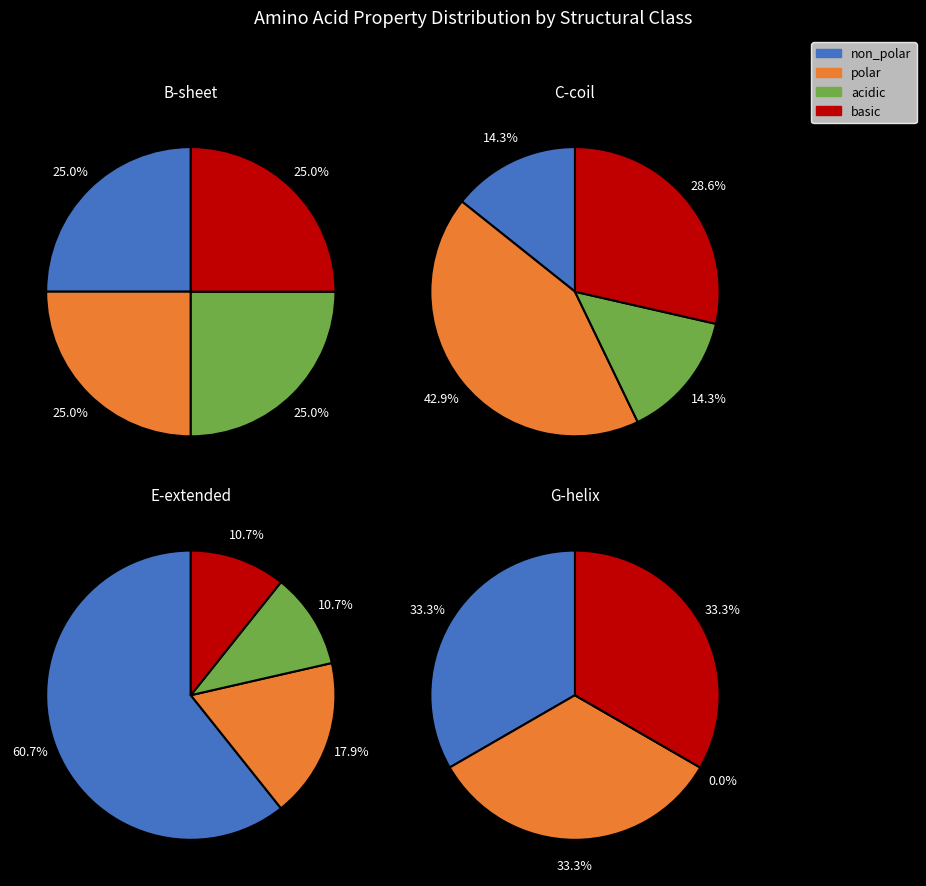

Does 2 represent more than half of the total?

No